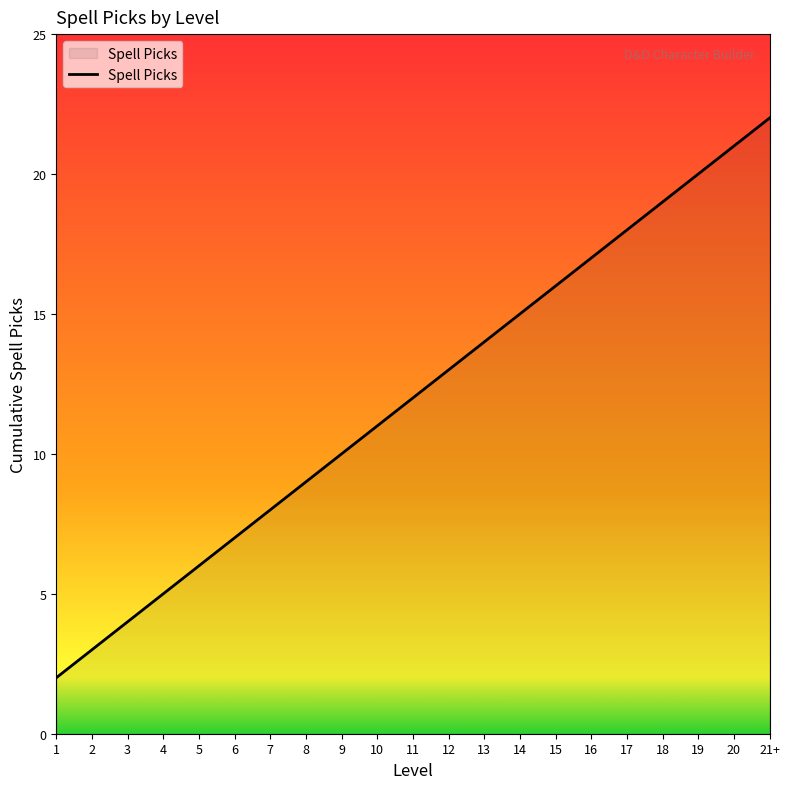

Which label corresponds to the largest value in the chart?

21+